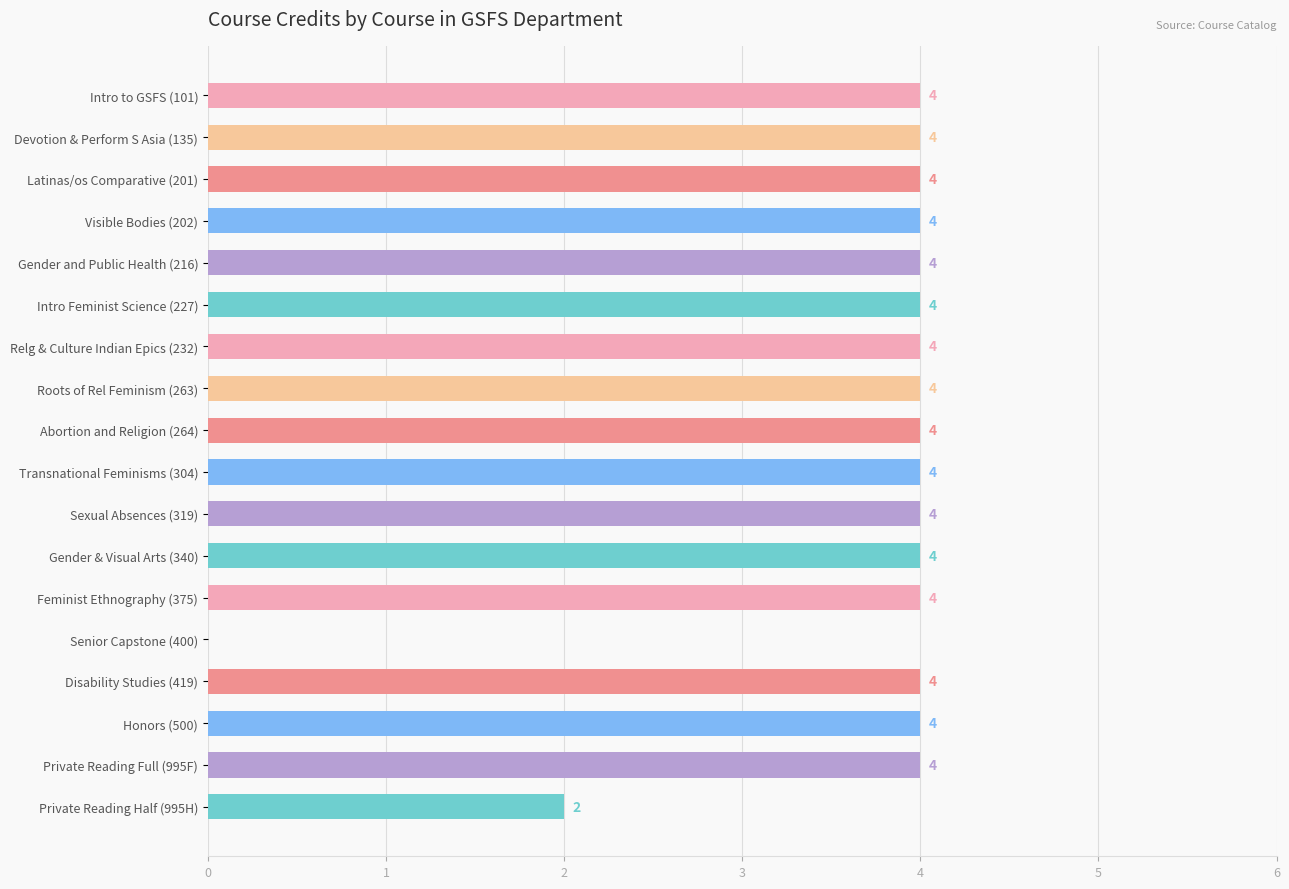

What is the maximum value shown in the chart?

4